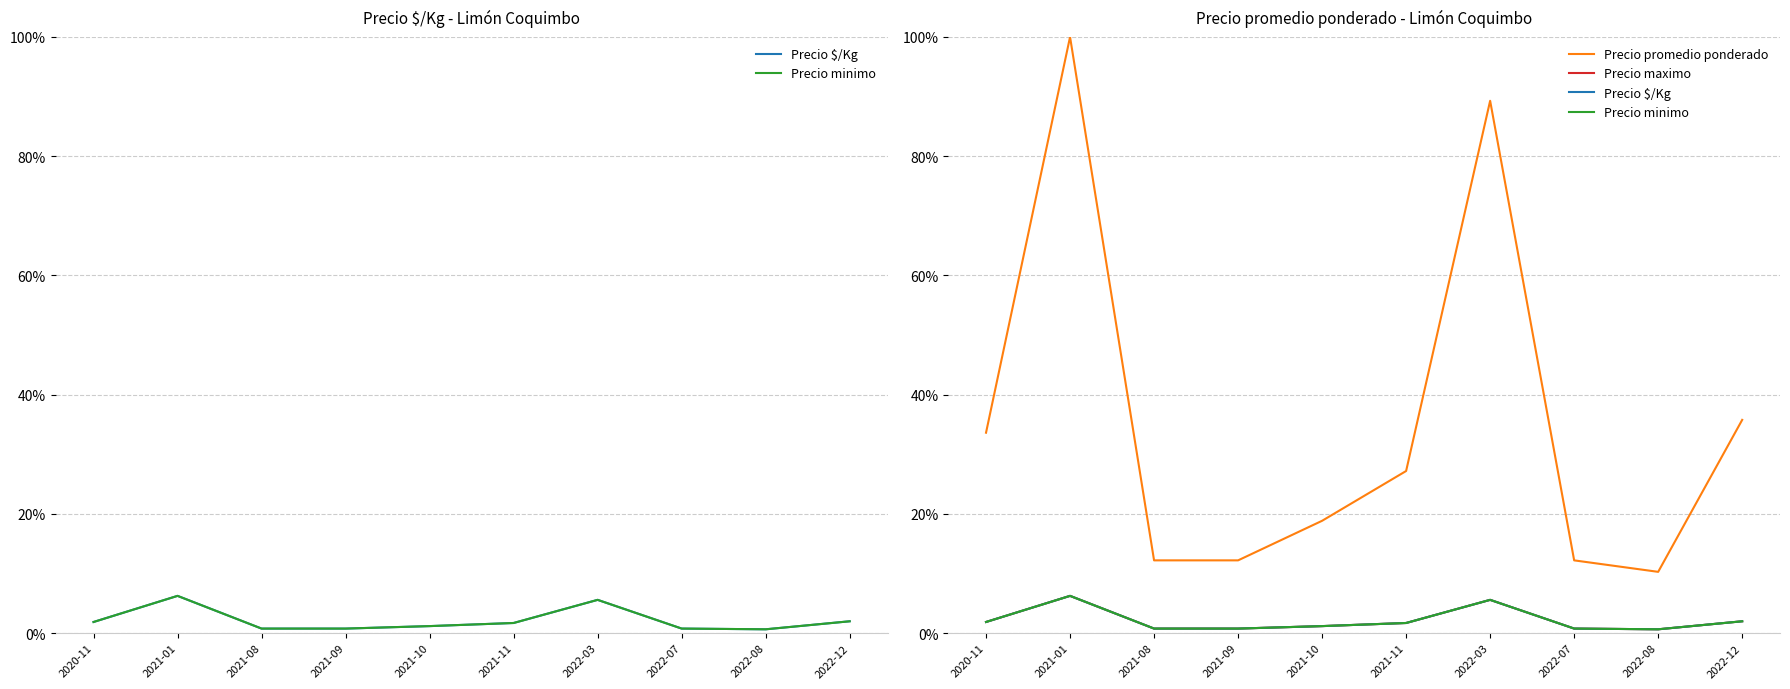

What is the value of the Precio $/Kg point at the 10th from the left?

2.0